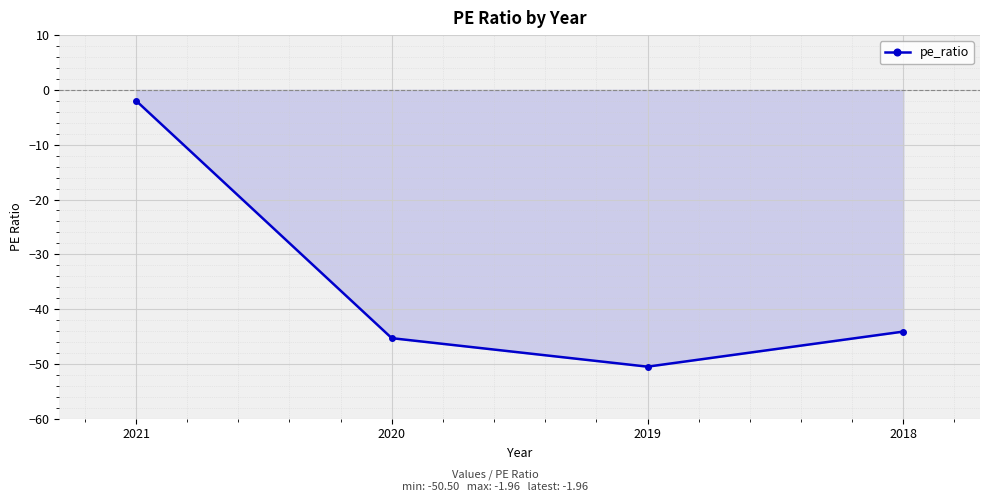

True or false: there are more than 2 points higher than both neighbors.

False